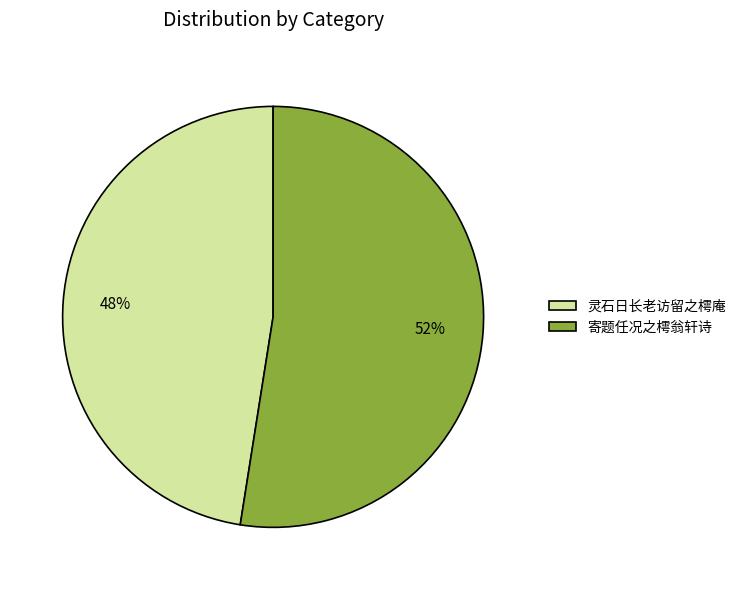

What percentage is the 寄题任况之樗翁轩诗 slice, to the nearest percent?

52%